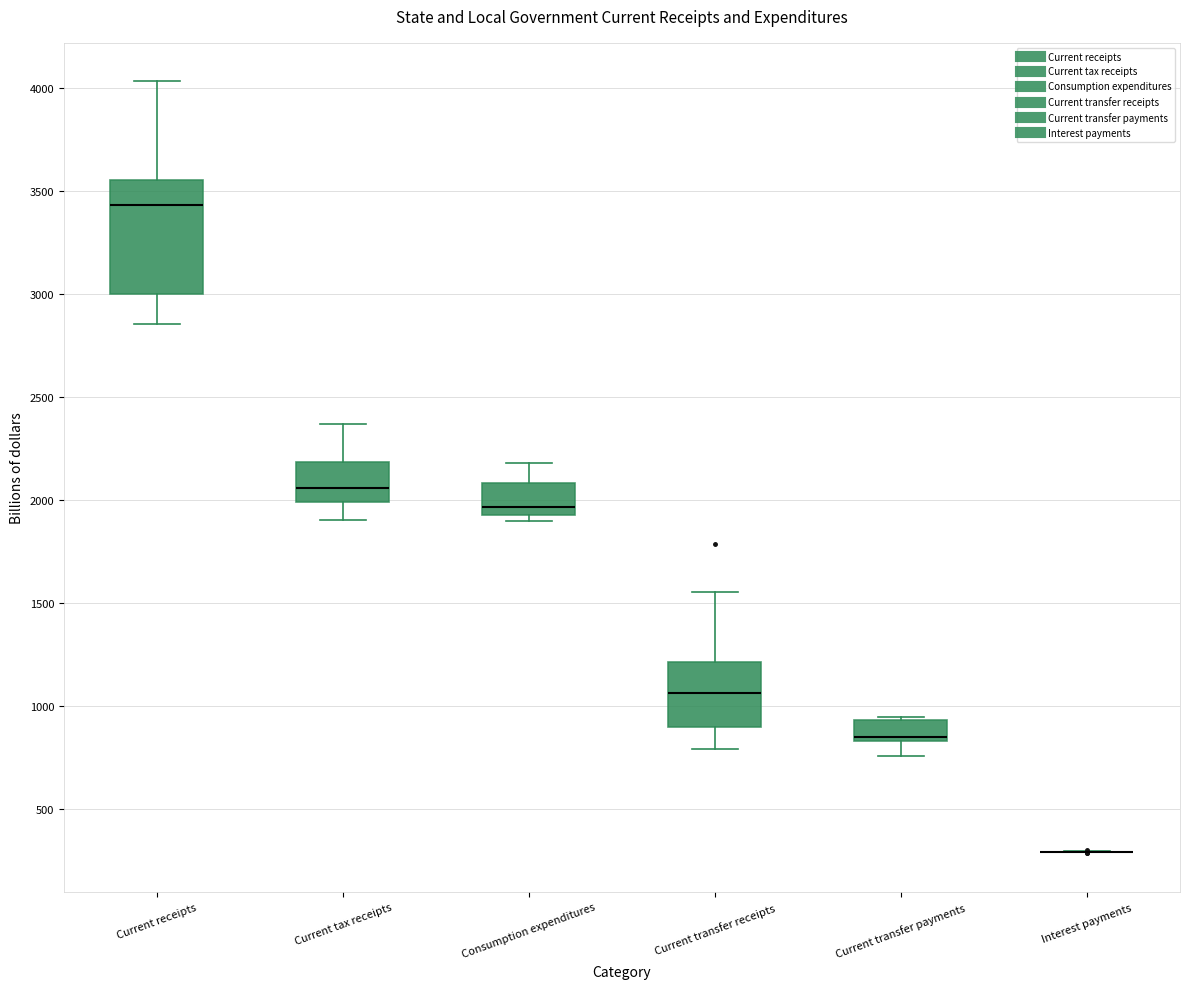

Comparing the boxes themselves (not the whiskers), which one is the tallest?

Current receipts